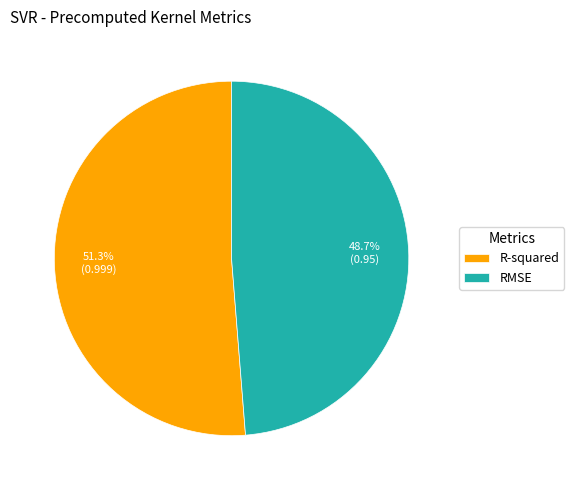

Combined, what portion of the pie is RMSE and R-squared?

100.0%